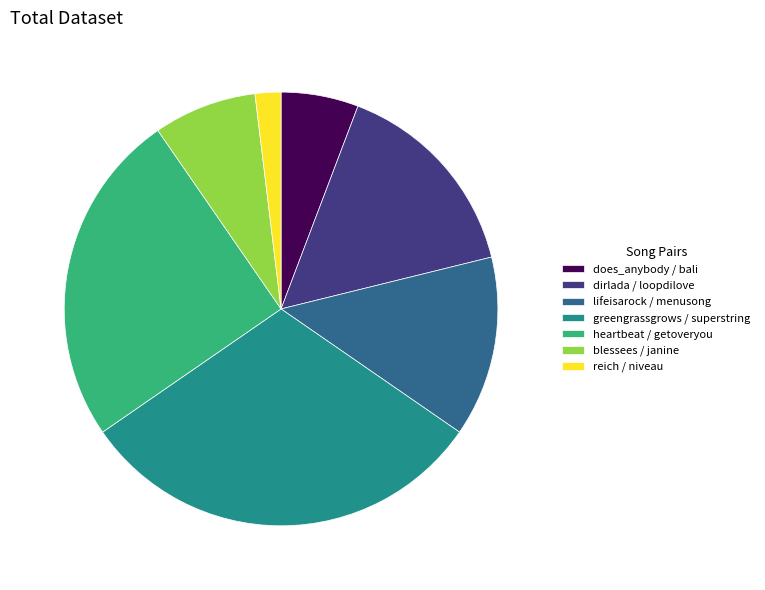

Is reich / niveau the majority of the pie?

No